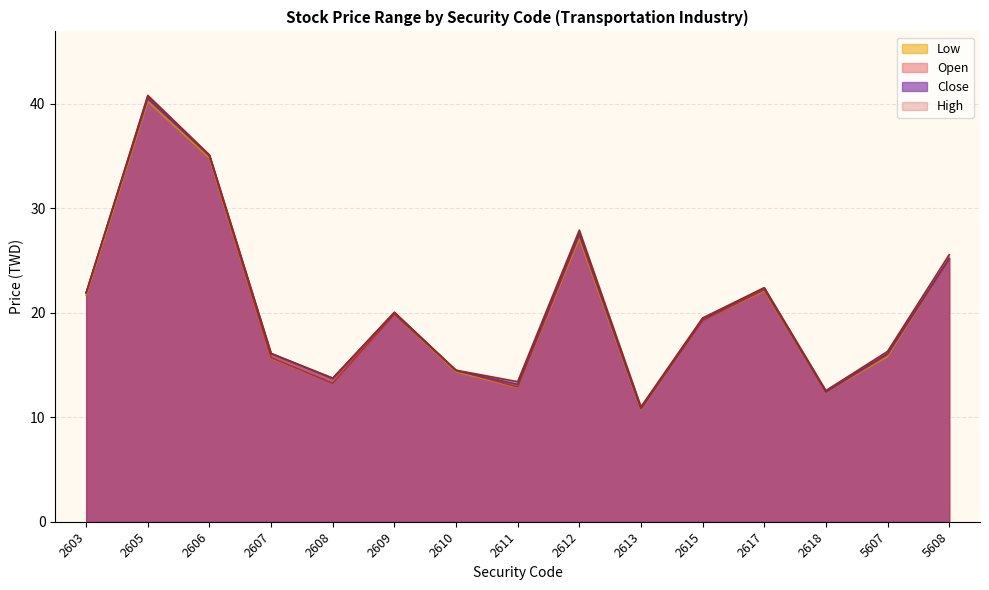

How many distinct data groups are displayed?

4